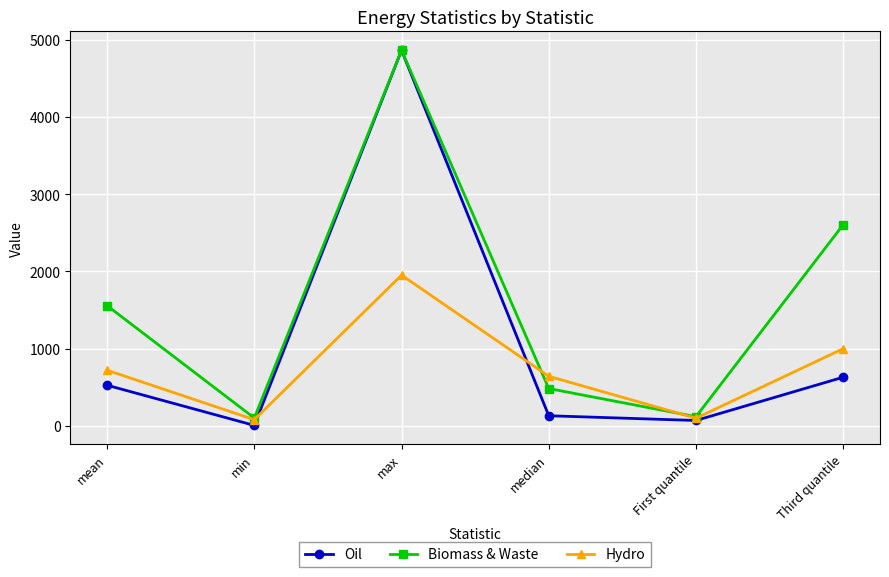

Which category has the highest value in the Oil series?

max